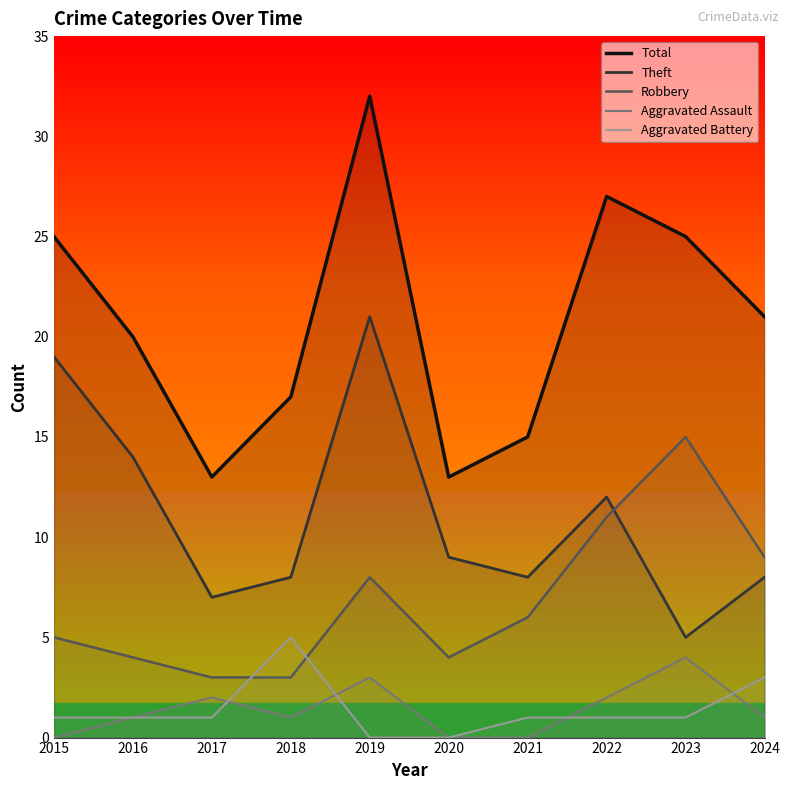

Where do Robbery and Theft first cross each other?

2022 and 2023